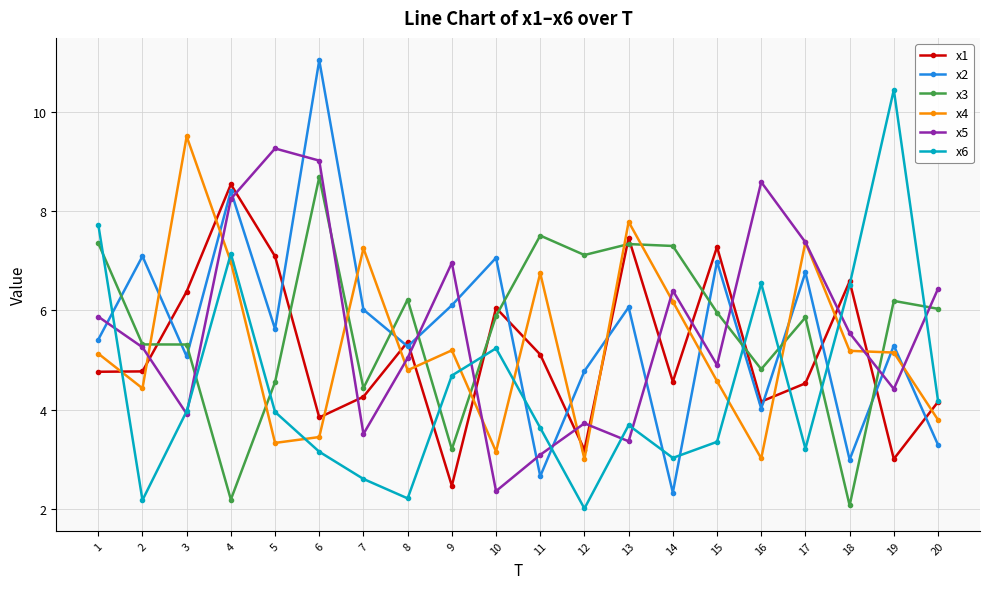

Which series has the largest range (max minus min)?

x2